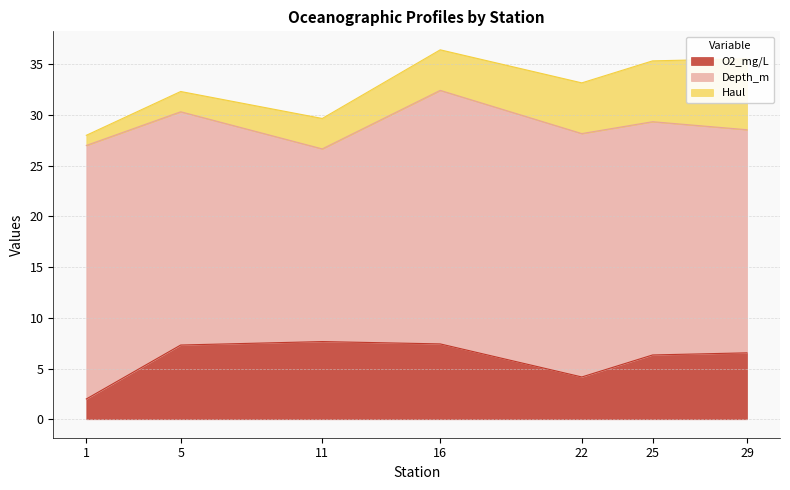

Is it true that O2_mg/L equals 4.4 at 11?

False